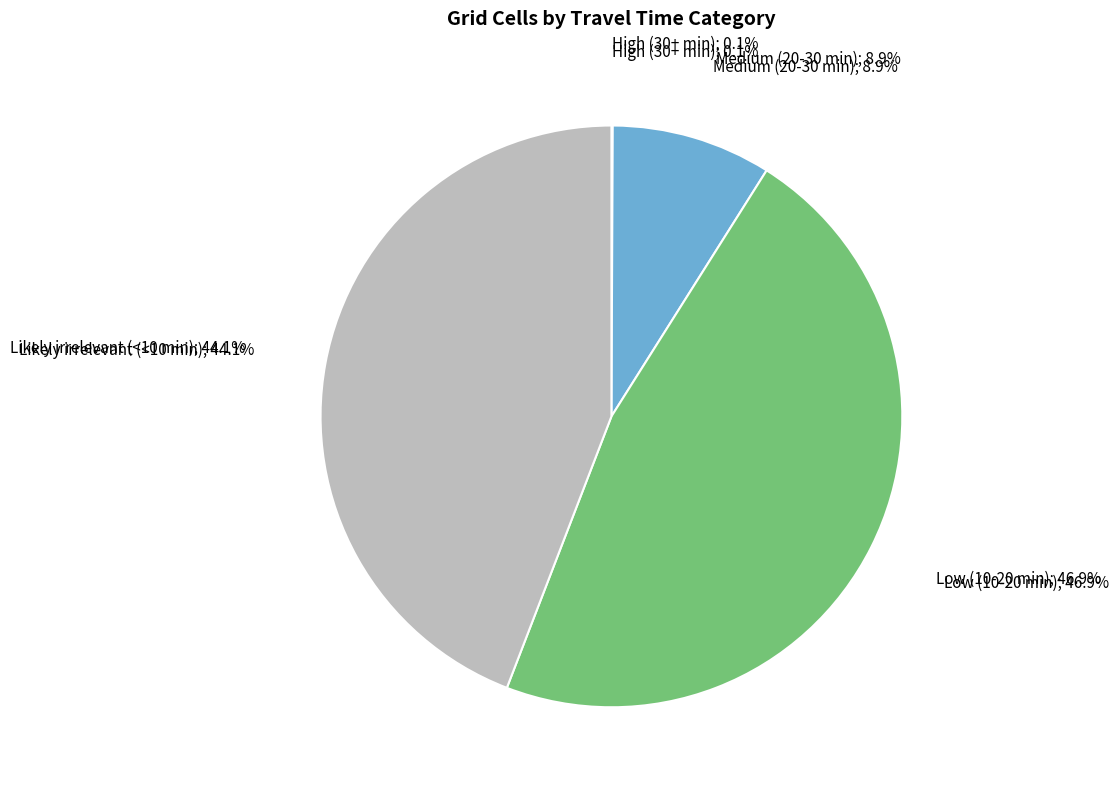

Is High (30+ min) the majority of the pie?

No